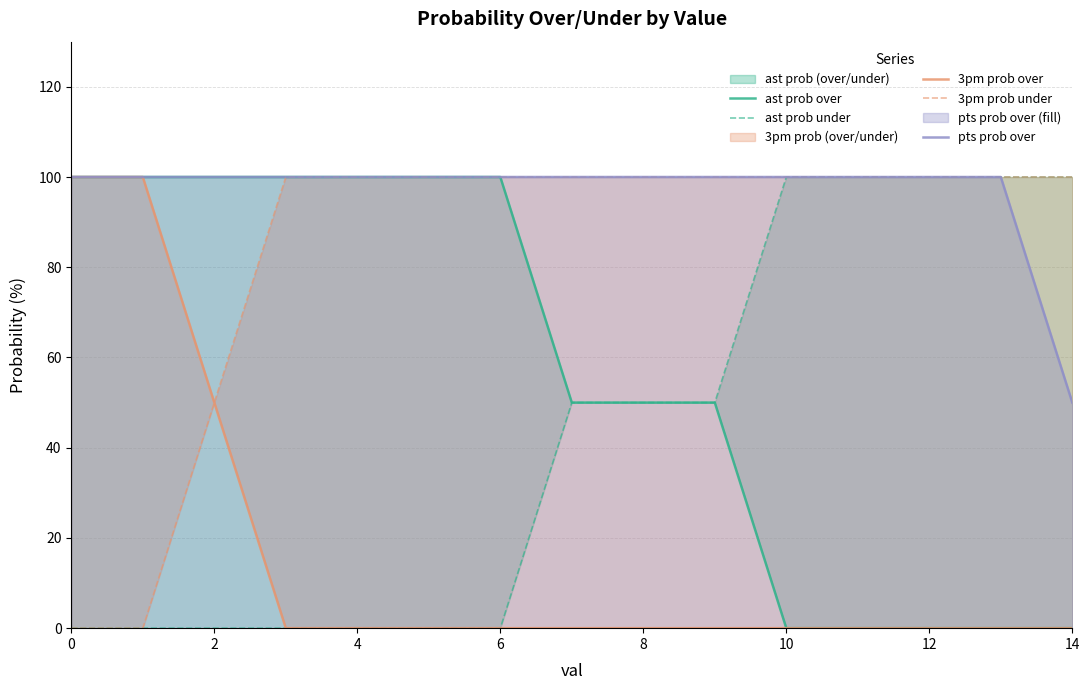

The value of pts prob over at 8 is 43. True or false?

False